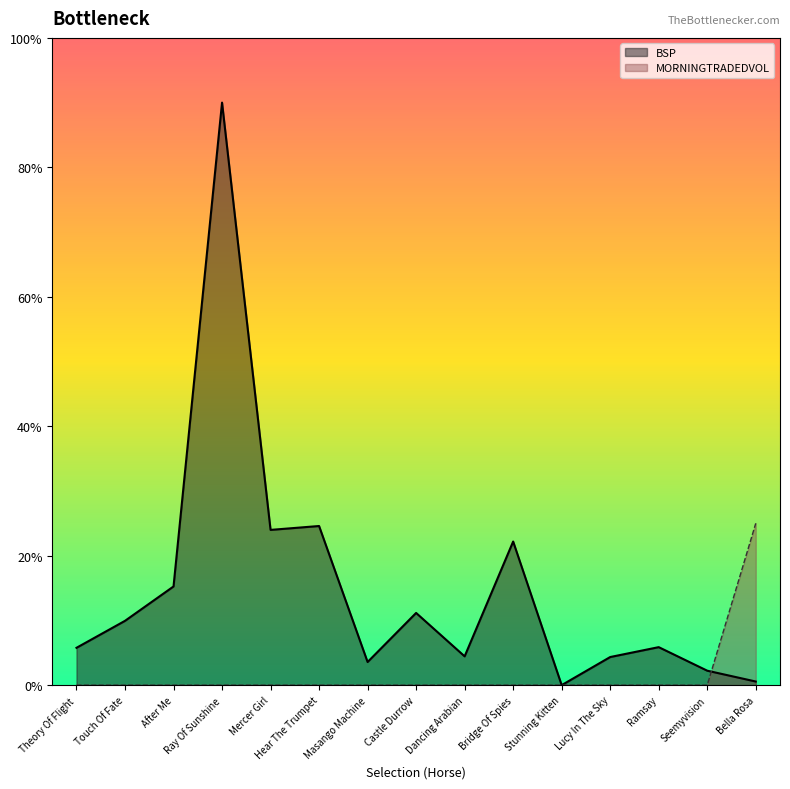

Which has a higher value, Bella Rosa or Stunning Kitten?

Bella Rosa